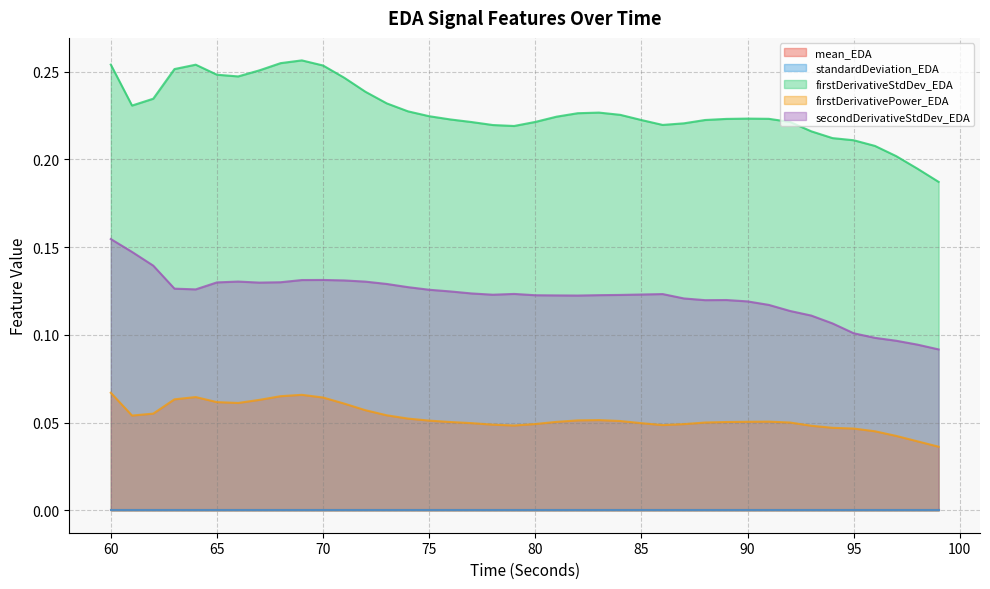

What is the value of the firstDerivativeStdDev_EDA point at the 28th from the left?

0.2